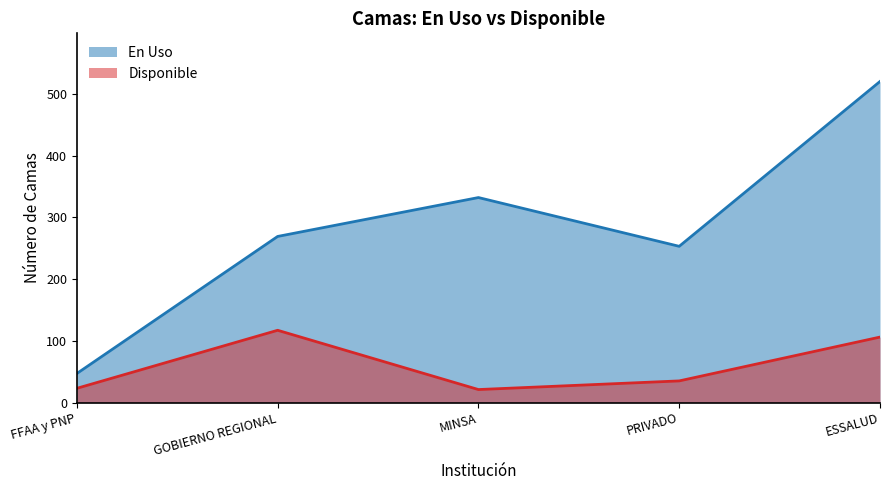

What are all the series names shown in the legend?

En Uso, Disponible